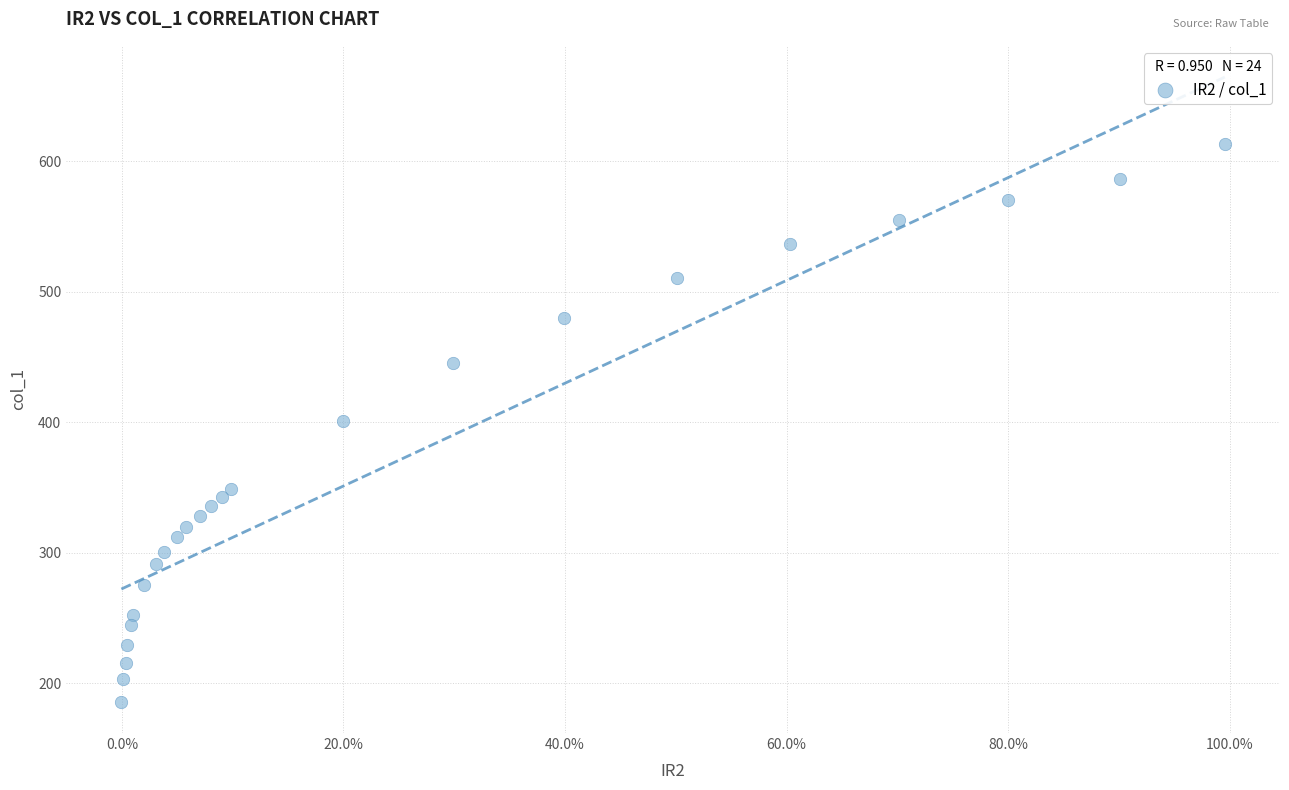

What is the range of X values (max minus min)?

1.0